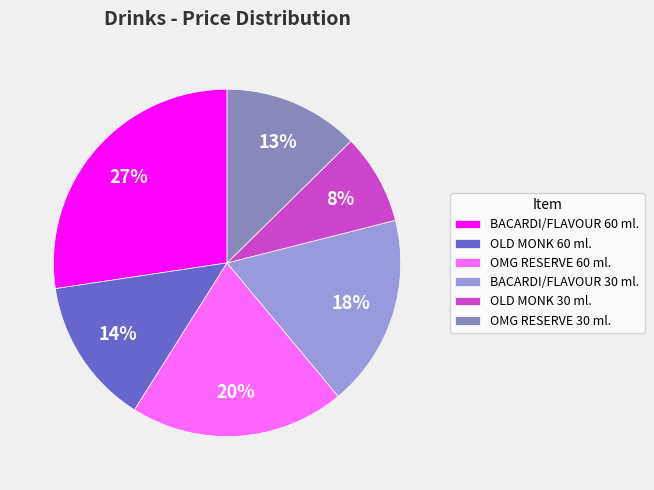

True or false: BACARDI/FLAVOUR 60 ml. accounts for 27% of the total.

True